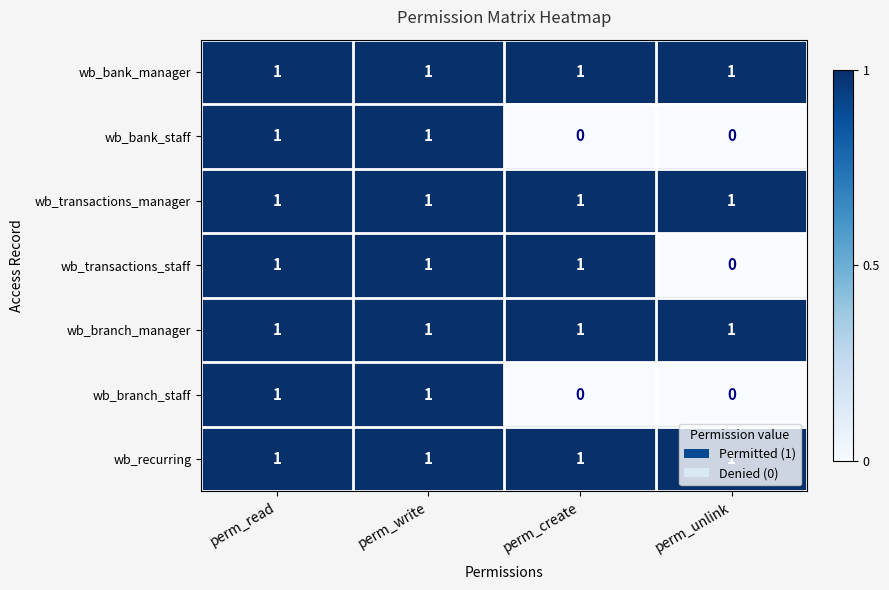

True or false: wb_transactions_manager has a value of 0 at perm_unlink.

False